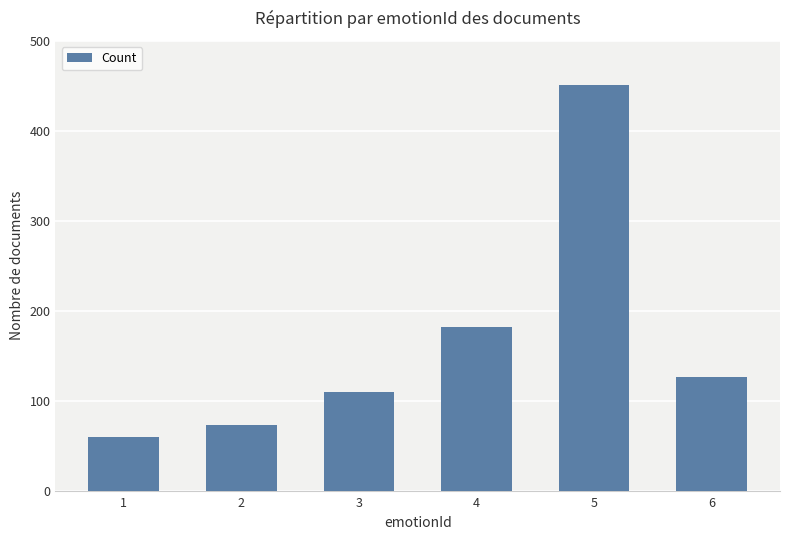

At which label does the data first exceed 126?

4